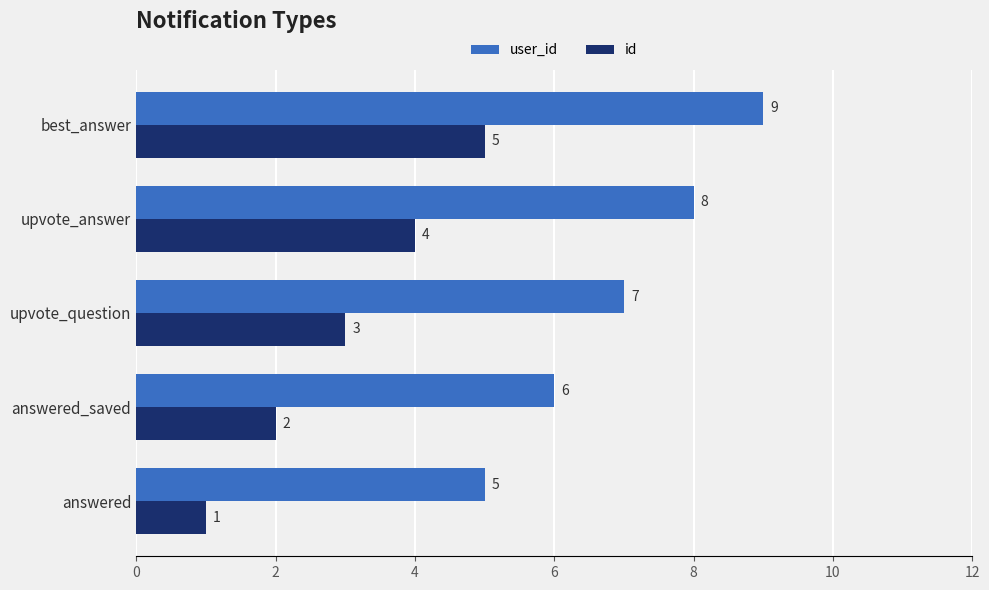

Rank the categories by user_id value from lowest to highest.

answered, answered_saved, upvote_question, upvote_answer, best_answer